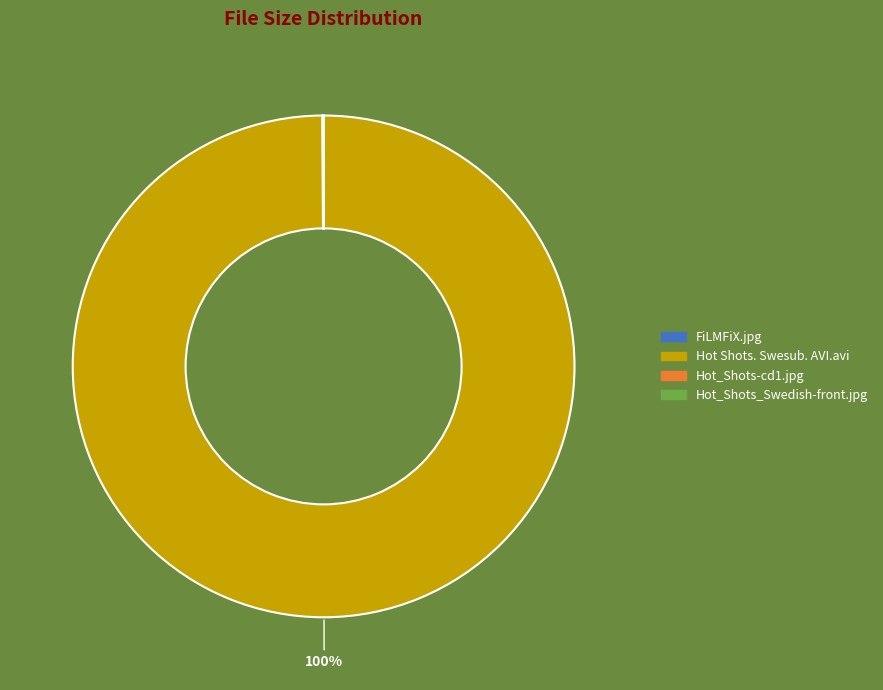

Which category has the biggest portion of the pie?

Hot Shots. Swesub. AVI.avi